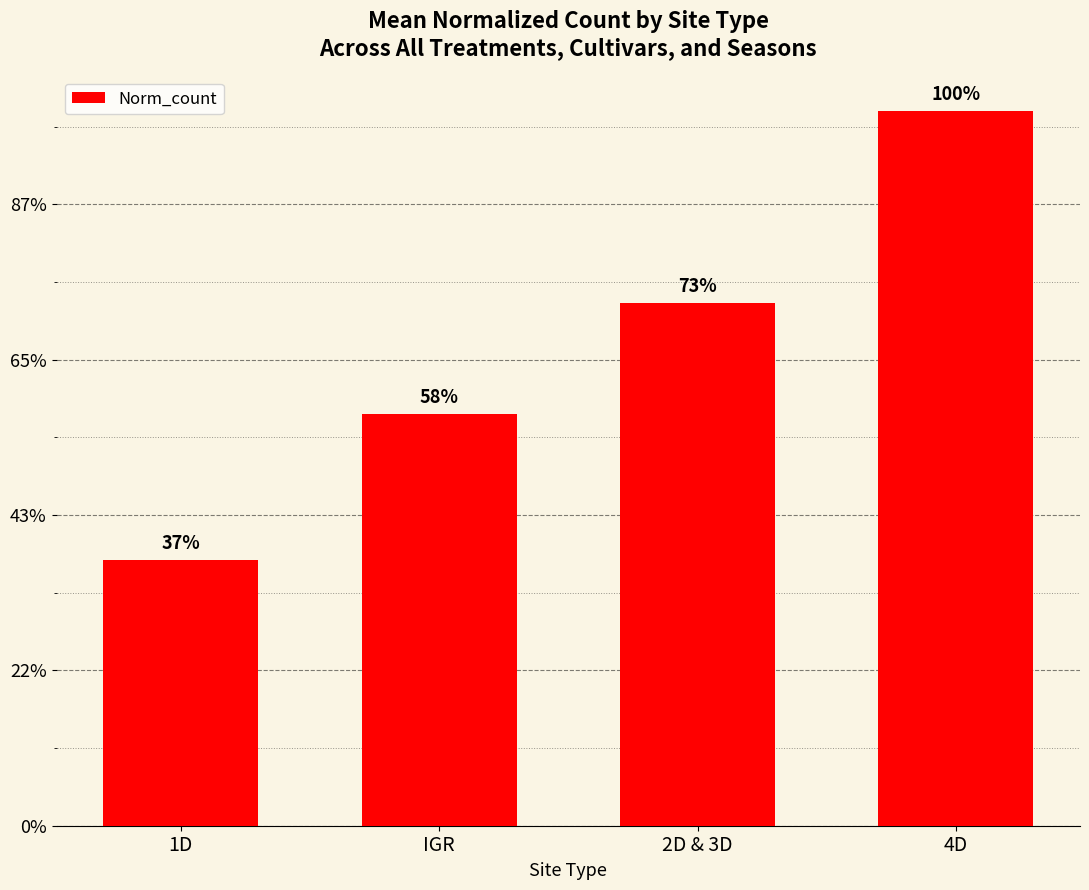

List the labels in order of value, largest first.

4D, 2D & 3D, IGR, 1D